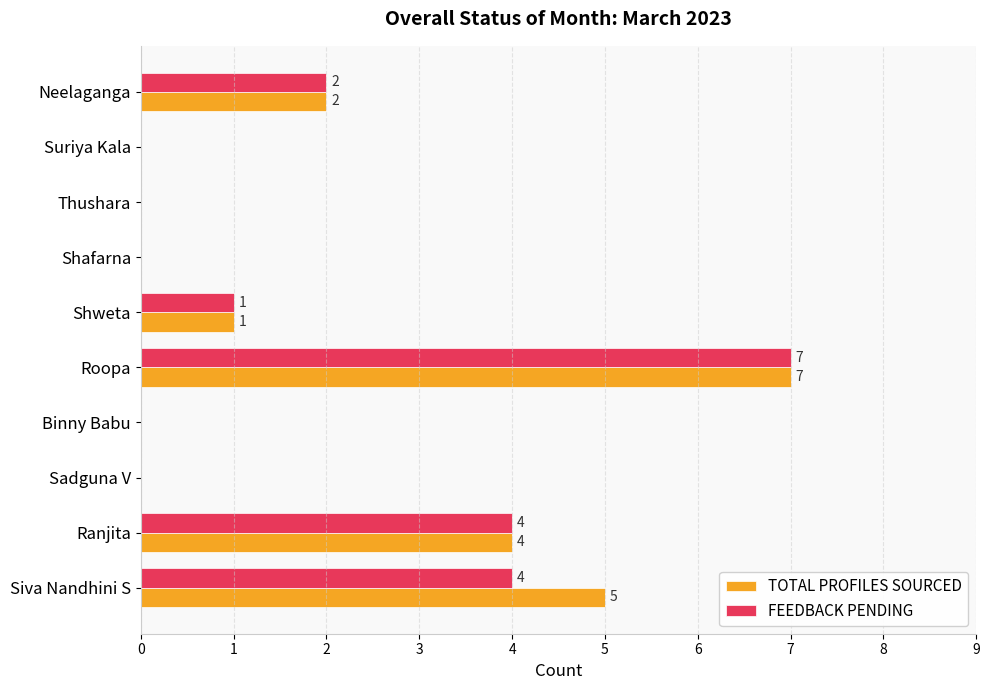

What is the sum of all FEEDBACK PENDING values?

18